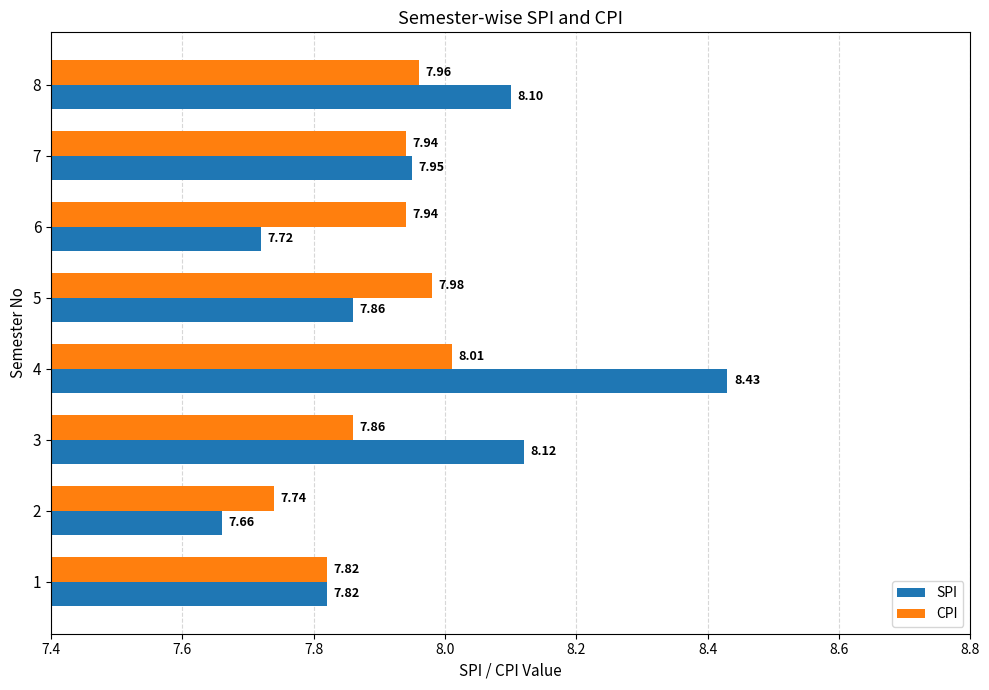

Which series has the widest spread of values?

SPI